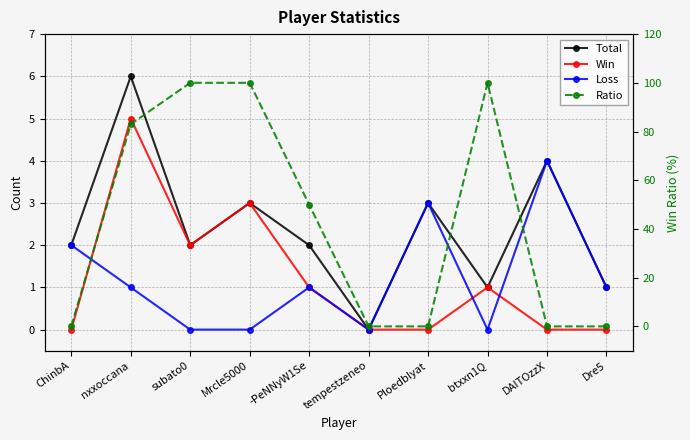

True or false: Win has a value of -2 at tempestzeneo.

False